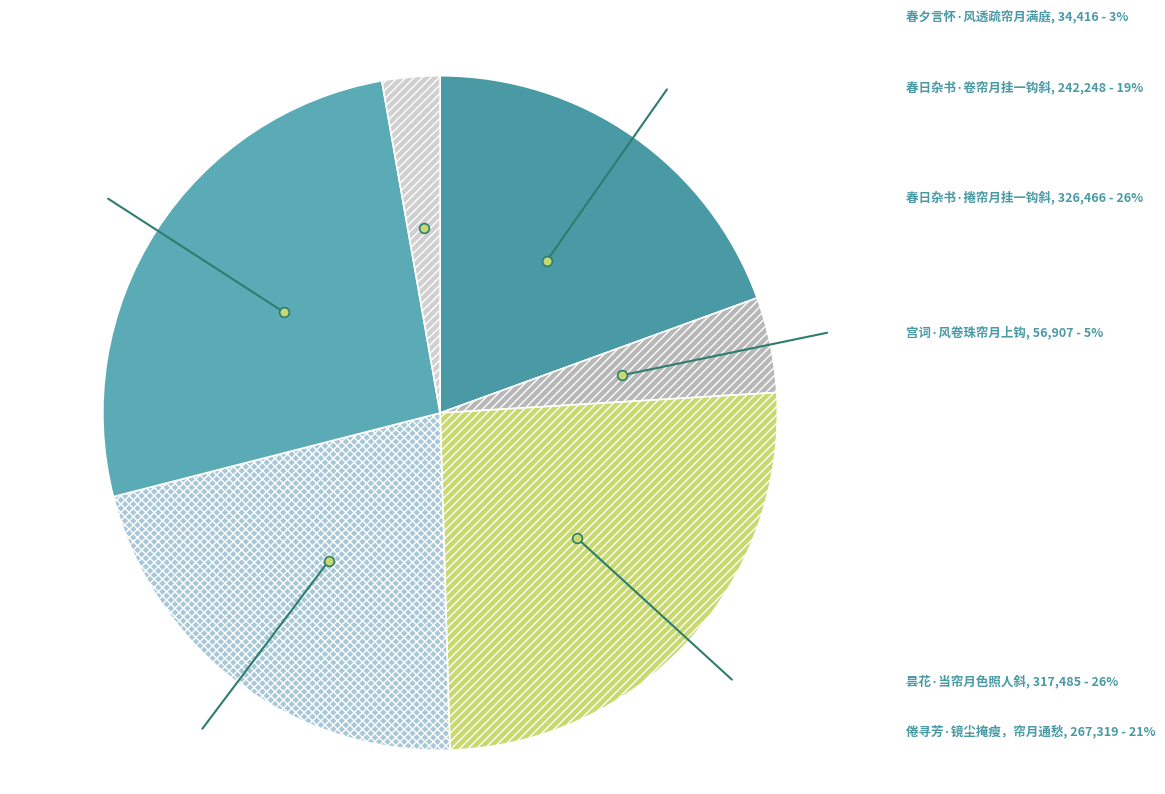

How many segments does this pie chart have?

6